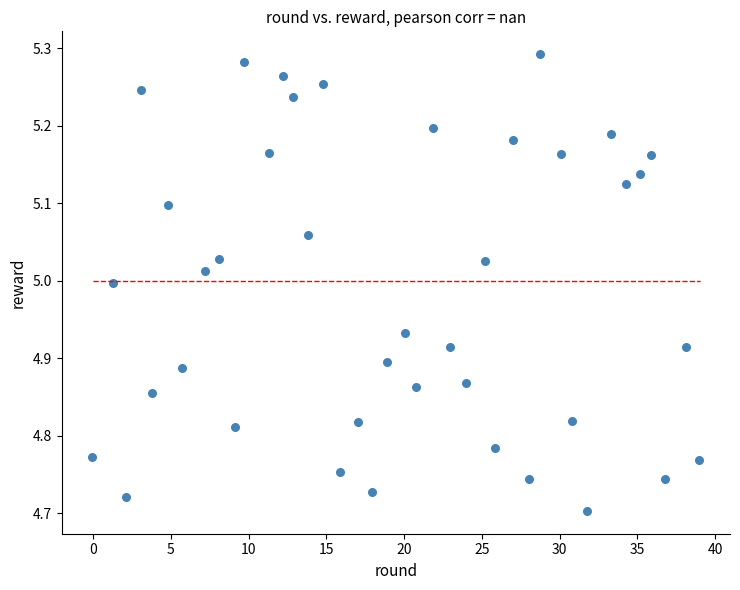

What is the range of X values (max minus min)?

39.0